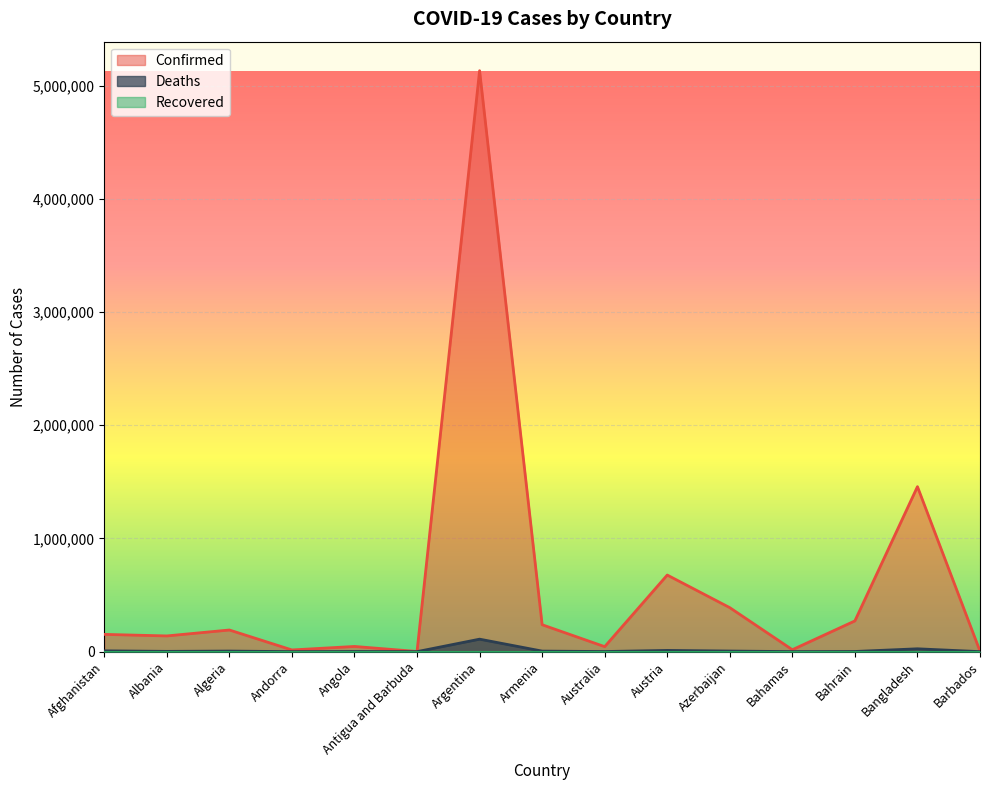

Which series has the largest total across all categories?

Confirmed